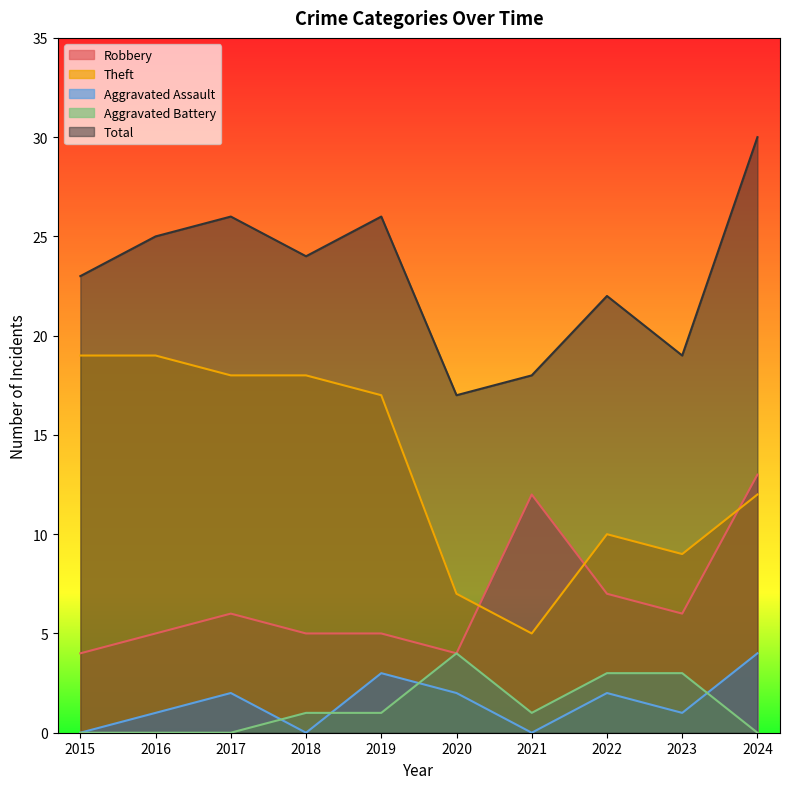

How many Robbery values are between 5 and 7?

6